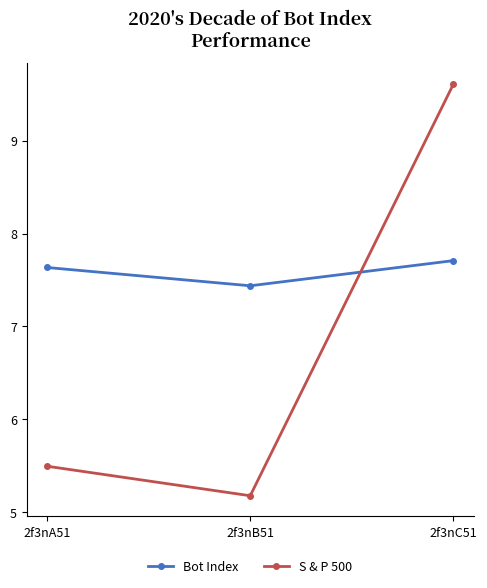

Reading right to left, list all the values displayed in this chart.

Bot Index: 7.7	7.4	7.6
S & P 500: 9.6	5.2	5.5